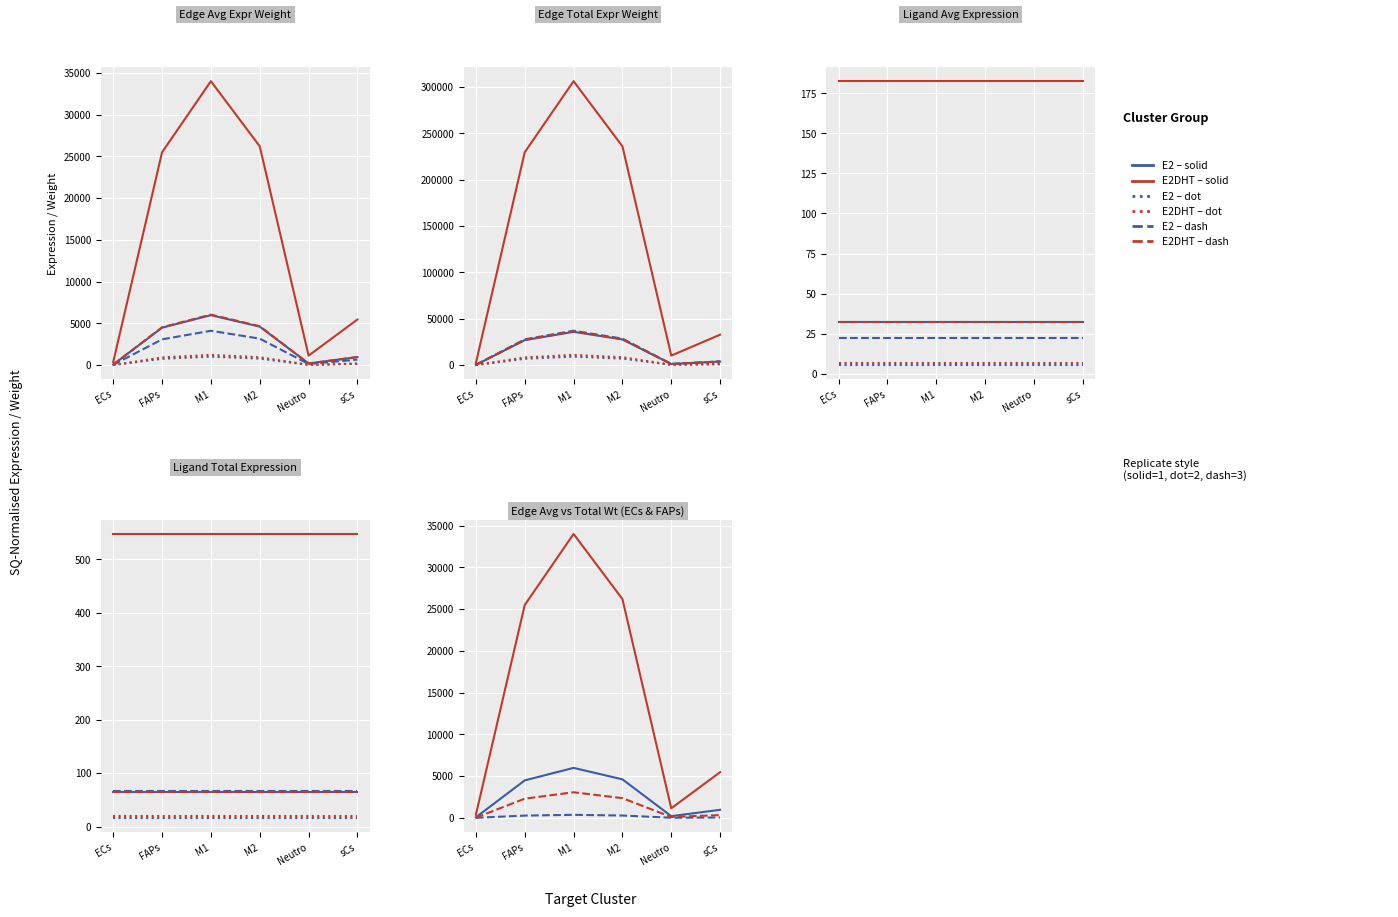

What is the label of the 4th point from the right?

M1